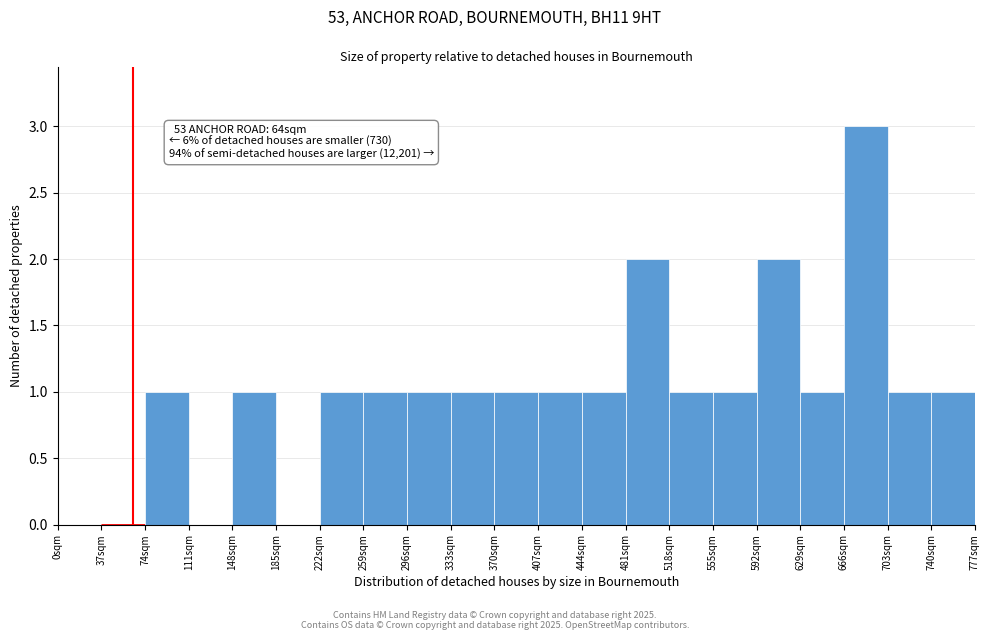

Which range on the x-axis has the tallest bar?

666 to 703